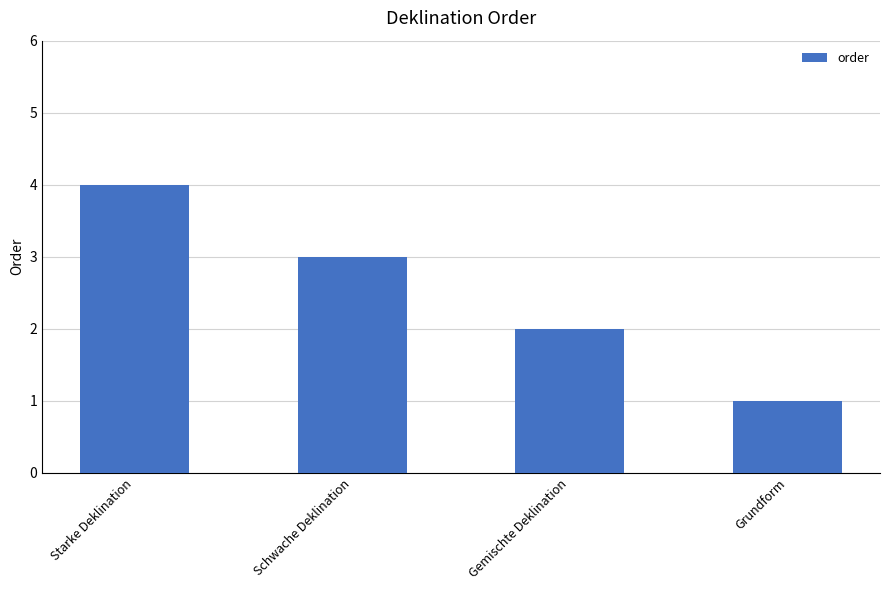

What is the sum of the values at Gemischte Deklination and Schwache Deklination?

5